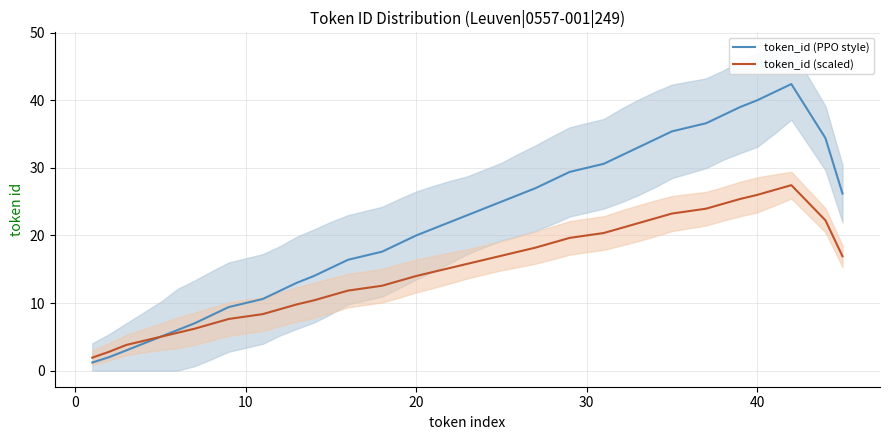

True or false: token_id (PPO style) has a value of 40.0 at 40.

True